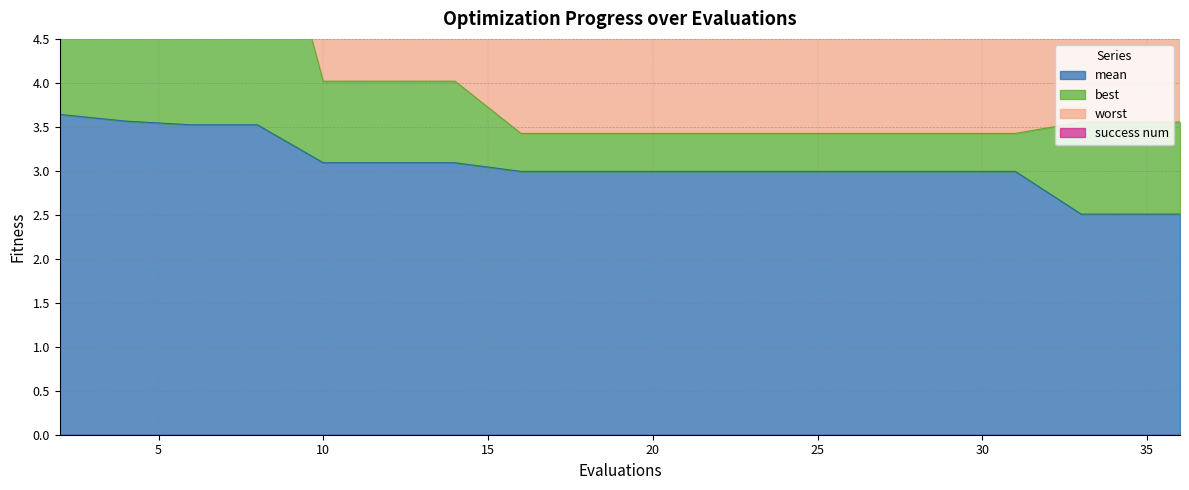

What value does the mean series have at 22?

3.0